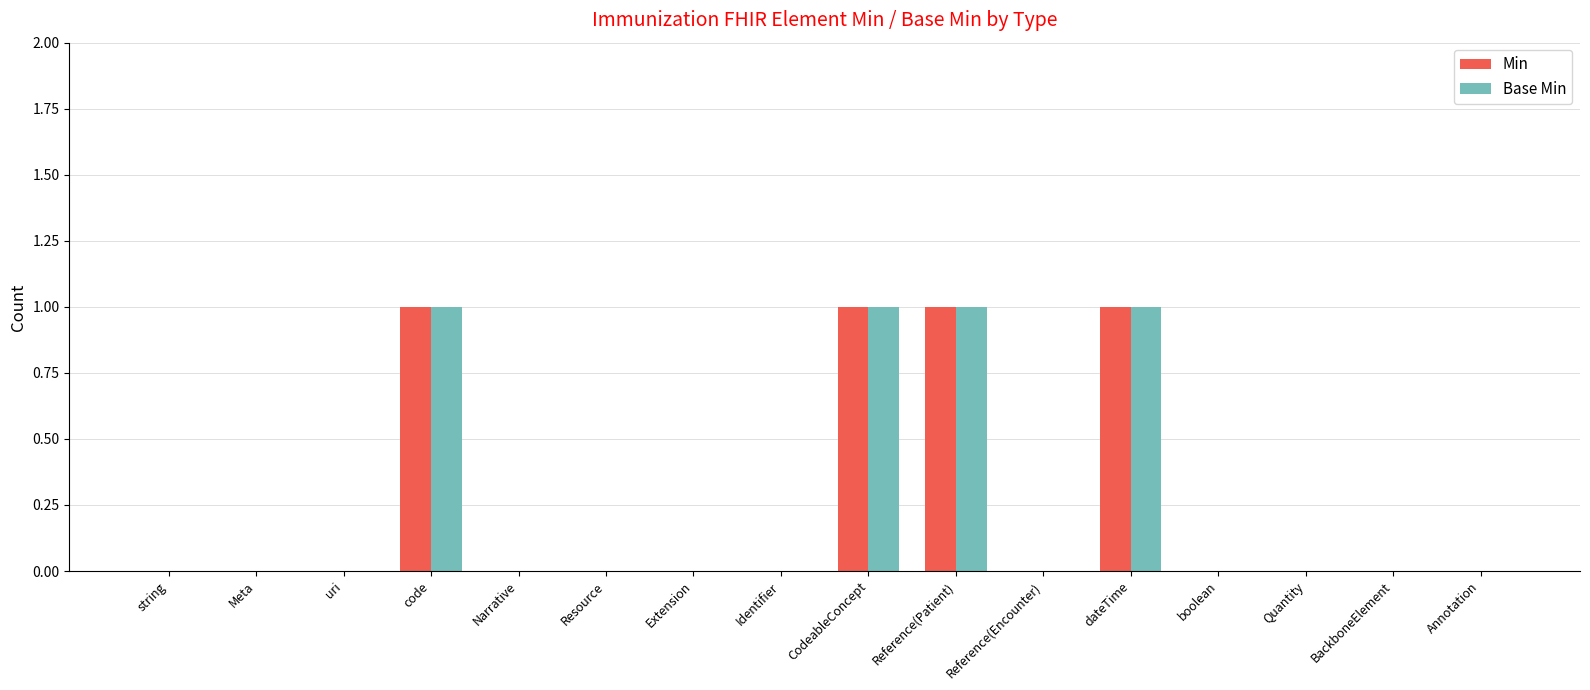

Is it true that Base Min equals 0 at BackboneElement?

True